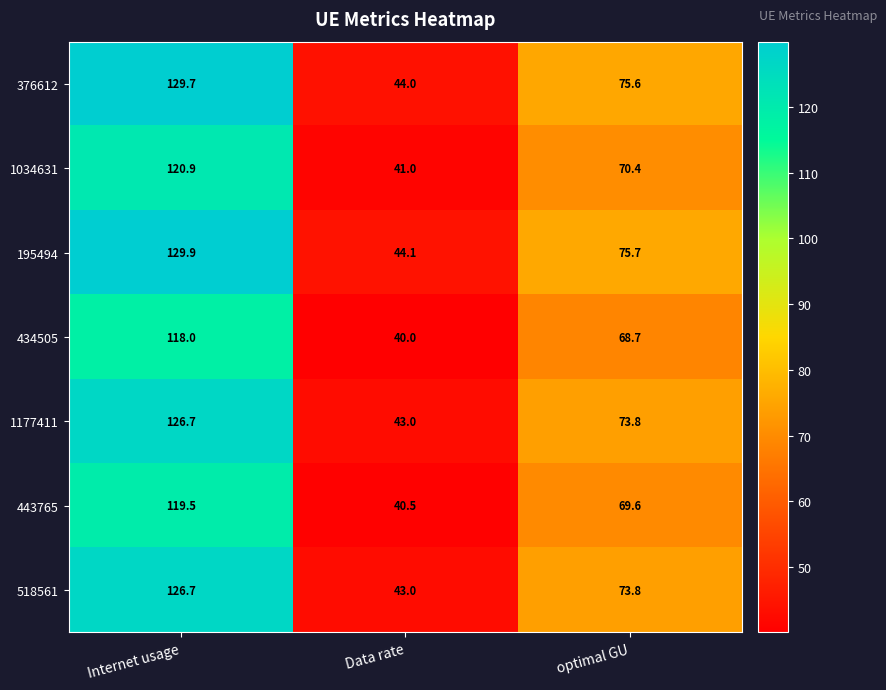

Reading right to left, extract all data points from this chart.

376612: optimal GU=75.6	Data rate=44.0	Internet usage=129.7
1034631: optimal GU=70.4	Data rate=41.0	Internet usage=120.9
195494: optimal GU=75.7	Data rate=44.1	Internet usage=129.9
434505: optimal GU=68.7	Data rate=40.0	Internet usage=118.0
1177411: optimal GU=73.8	Data rate=43.0	Internet usage=126.7
443765: optimal GU=69.6	Data rate=40.5	Internet usage=119.5
518561: optimal GU=73.8	Data rate=43.0	Internet usage=126.7